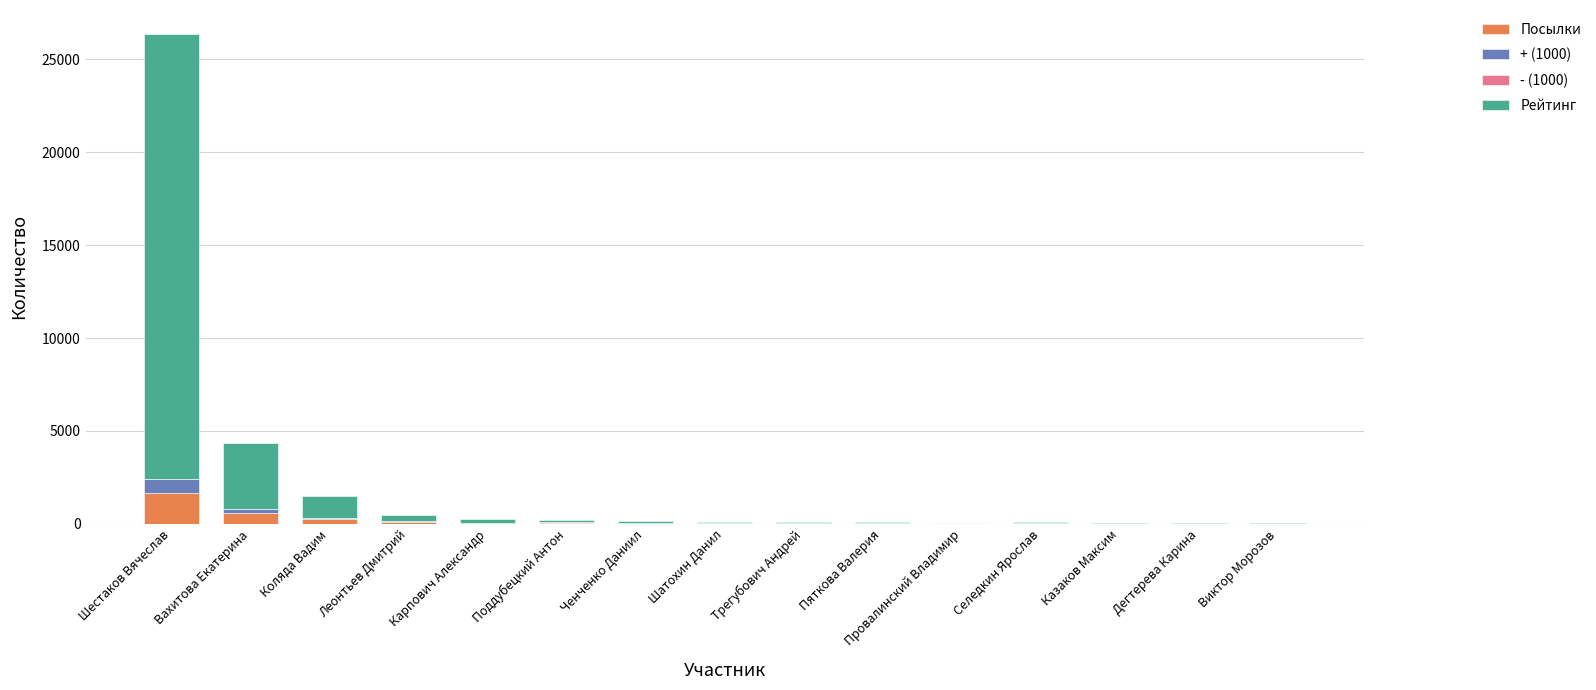

What is the maximum value for Посылки?

1674